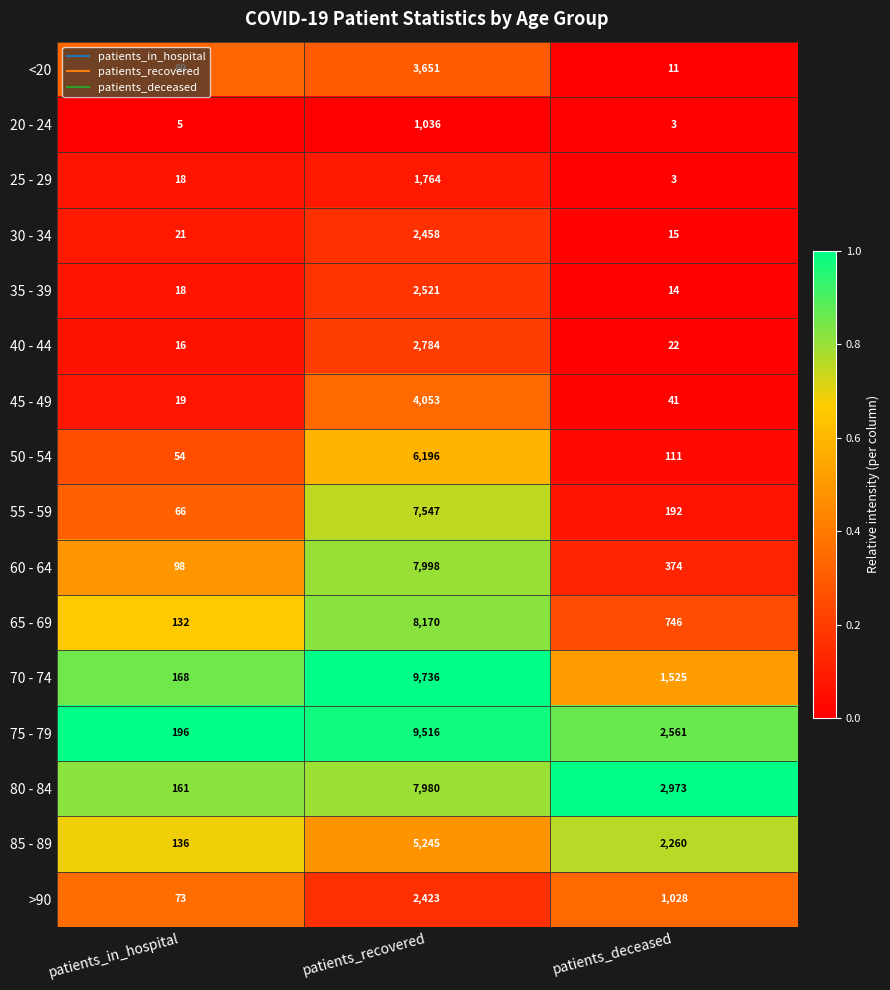

At which label does 60 - 64 first exceed 374?

patients_recovered